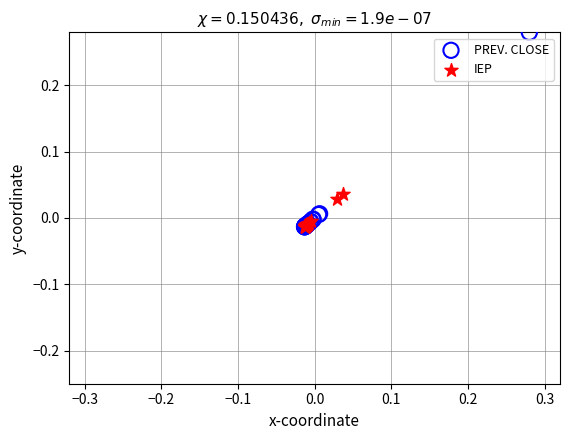

Which series has the widest spread of Y values?

PREV. CLOSE